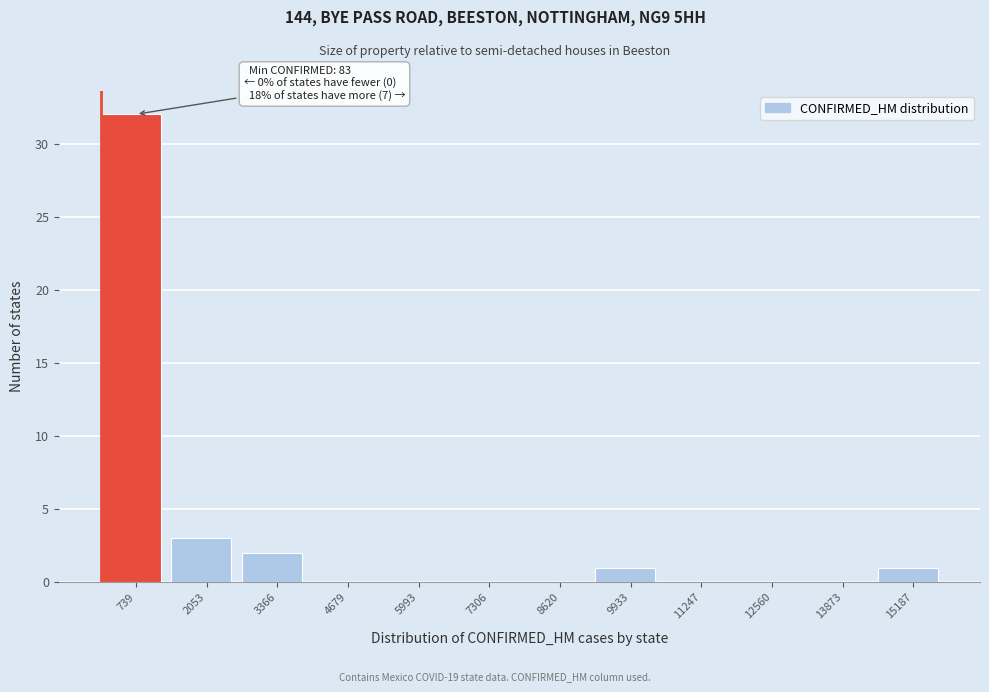

Which range on the x-axis has the tallest bar?

0 to 1400